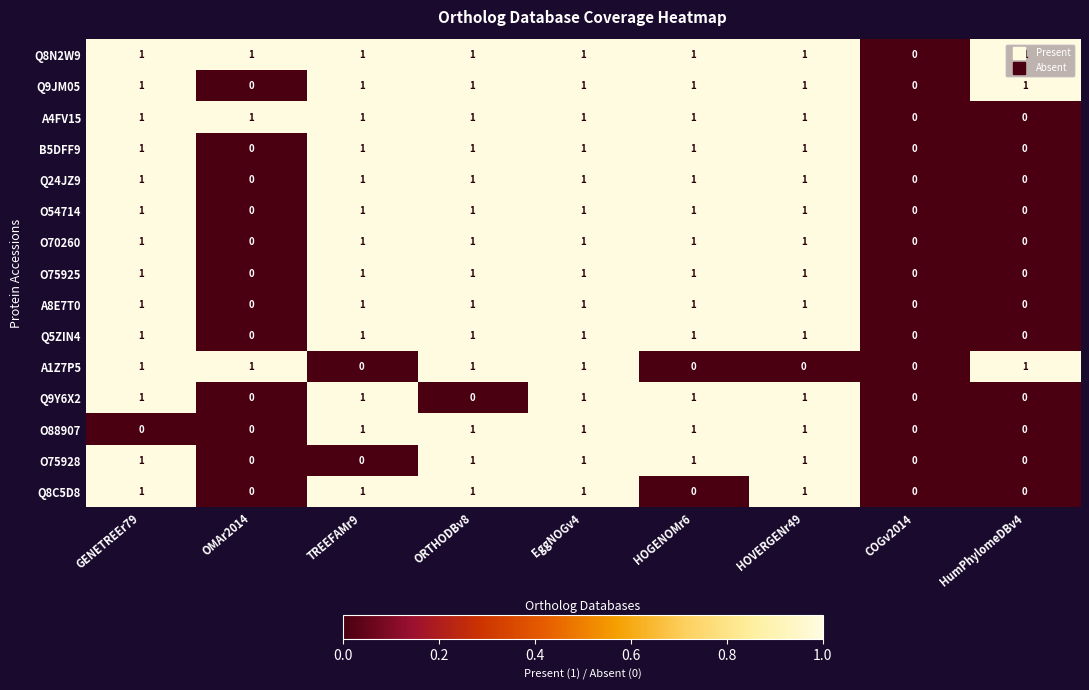

What is the sum of all O75928 values?

5